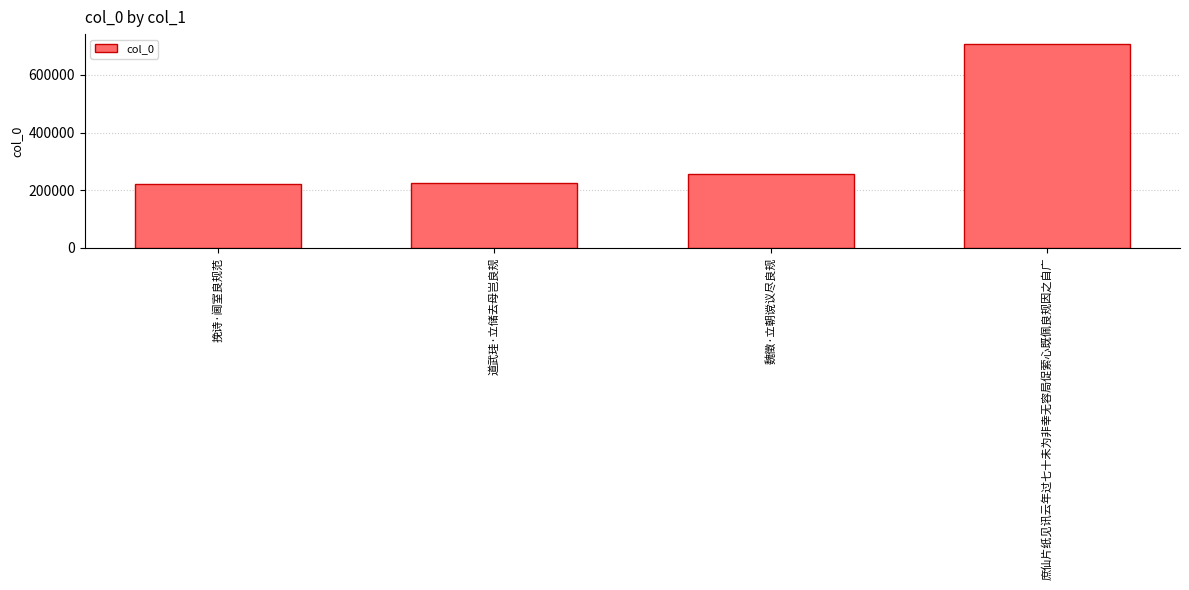

What is the change in value from 魏徵·立朝谠议尽良规 to 庶仙片纸见讯云年过七十未为非幸无容局促萦心既佩良规因之自广?

+449342